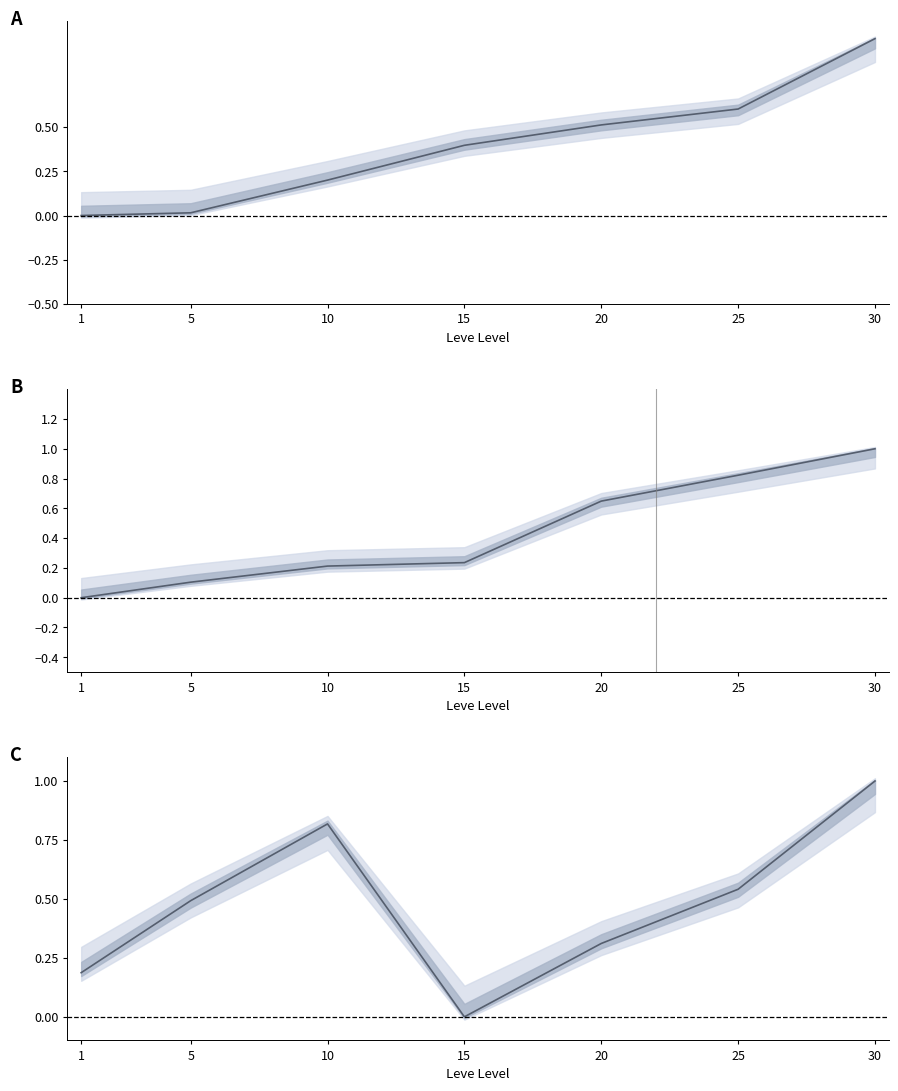

How many values in currentAveragePrice are above zero?

6